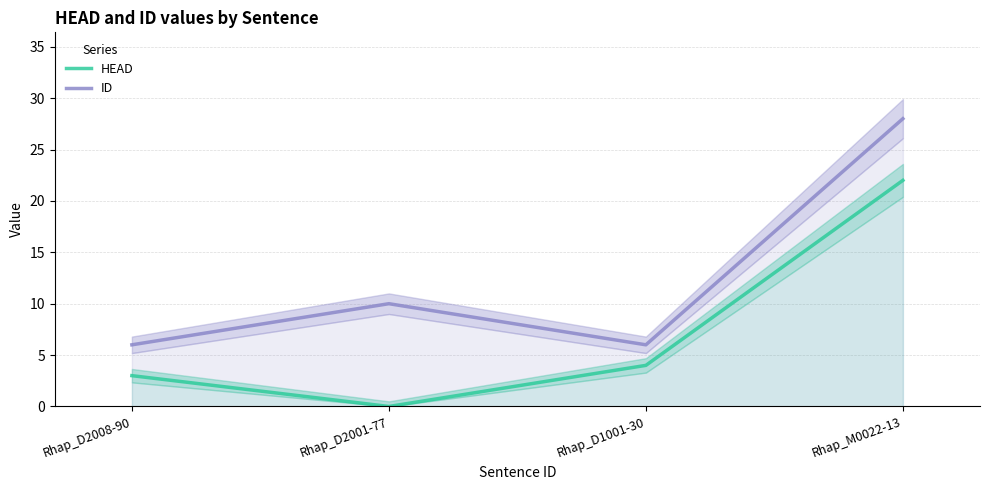

What is the average value of the ID series?

12